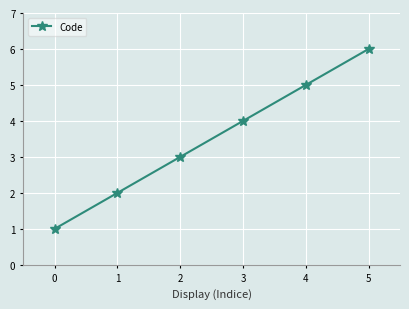

Which category has the highest value across all series?

5